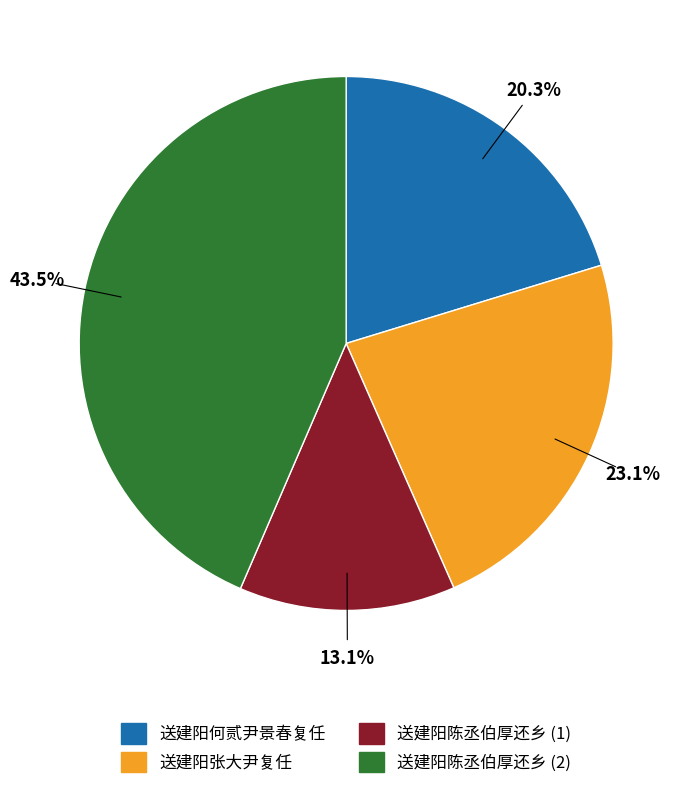

Is there any slice that represents more than half of the pie?

No